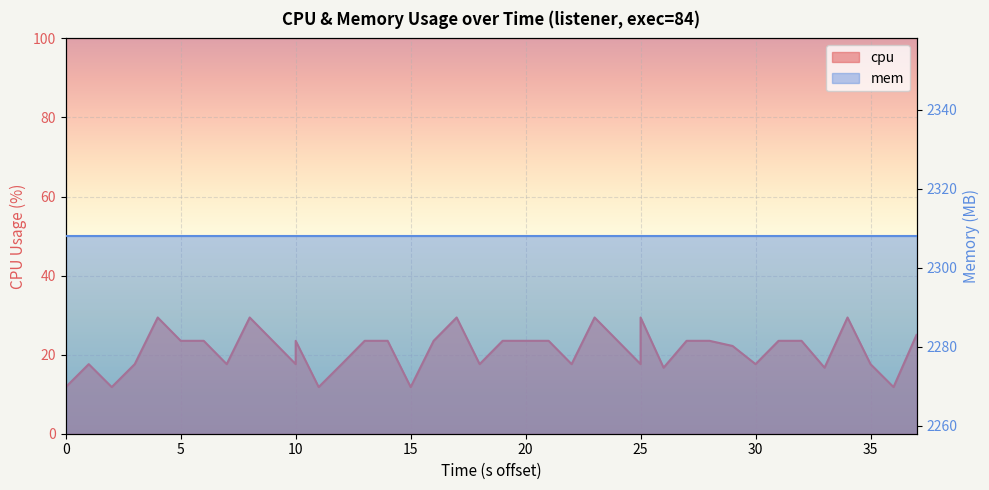

Which has a higher value, 20 or 30?

20